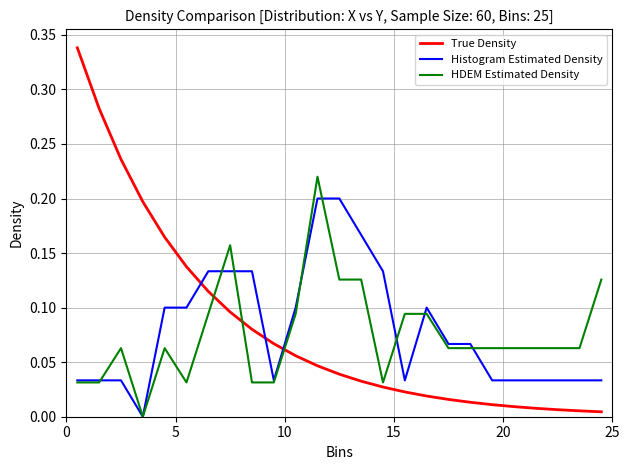

Which series has the widest spread of values?

True Density